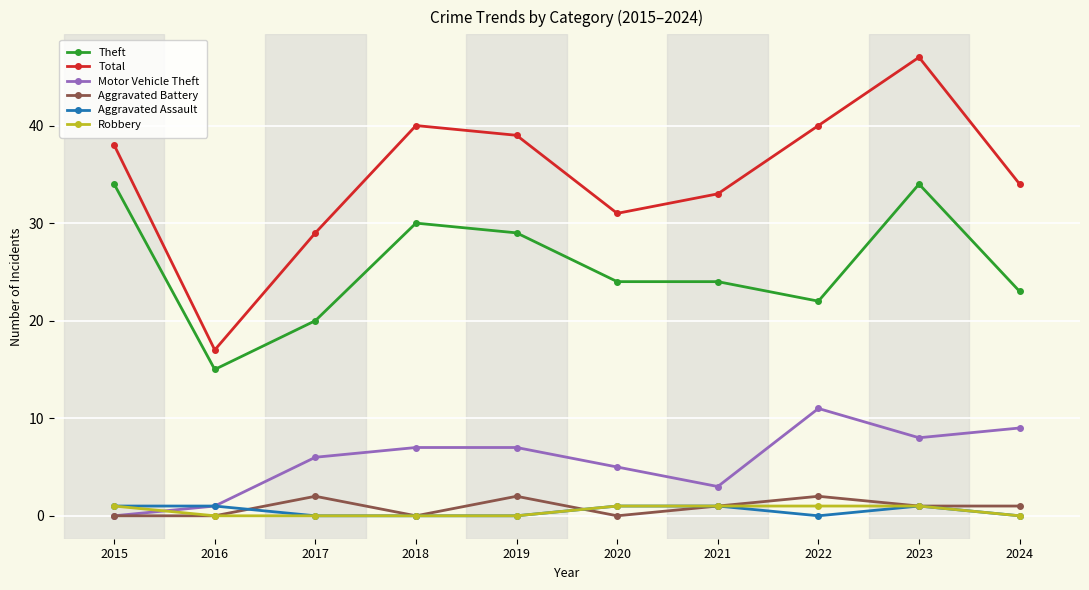

Which category has the highest value in the Total series?

2023